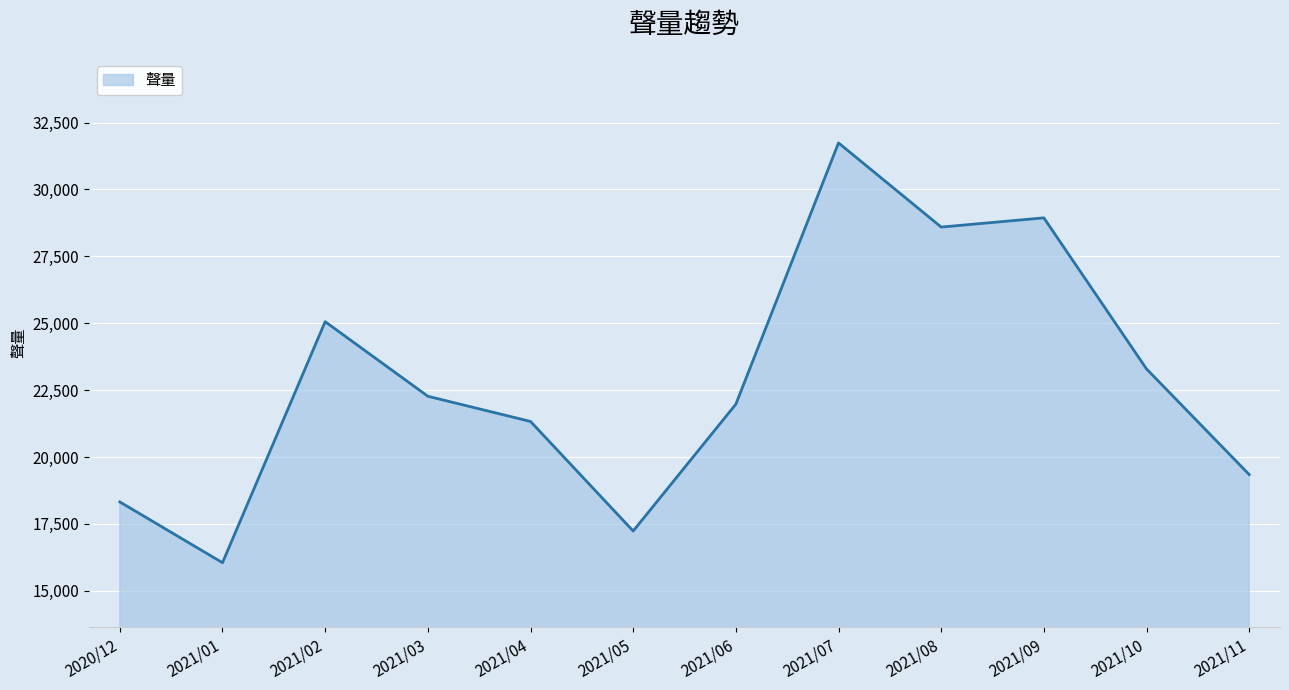

What position from the left is 2021/03?

4